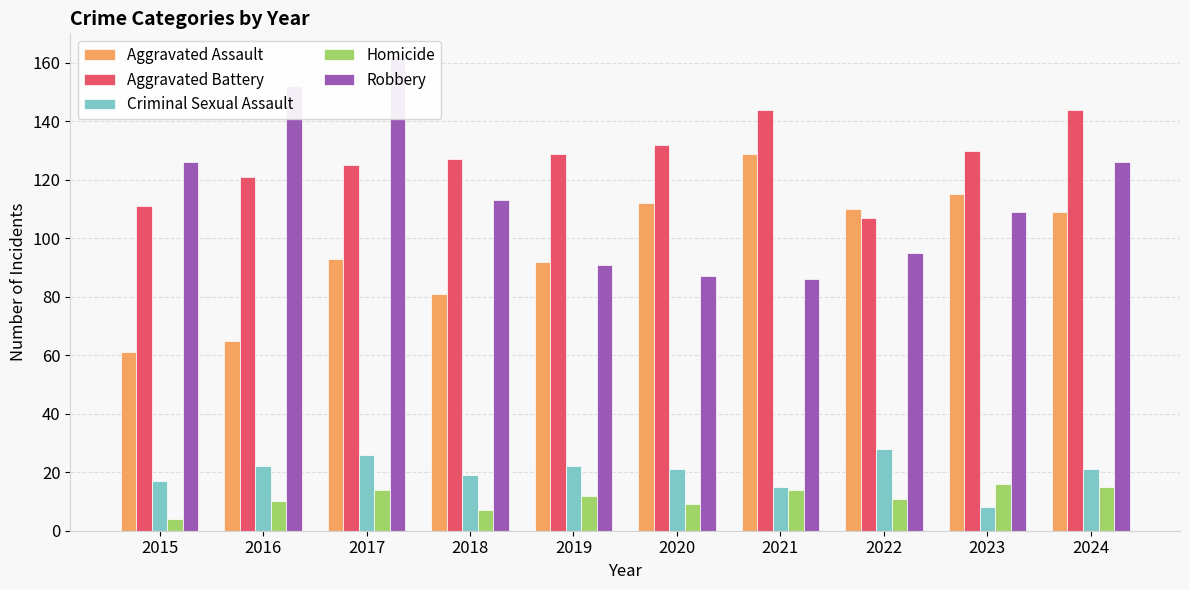

What are all the series names shown in the legend?

Aggravated Assault, Aggravated Battery, Criminal Sexual Assault, Homicide, Robbery